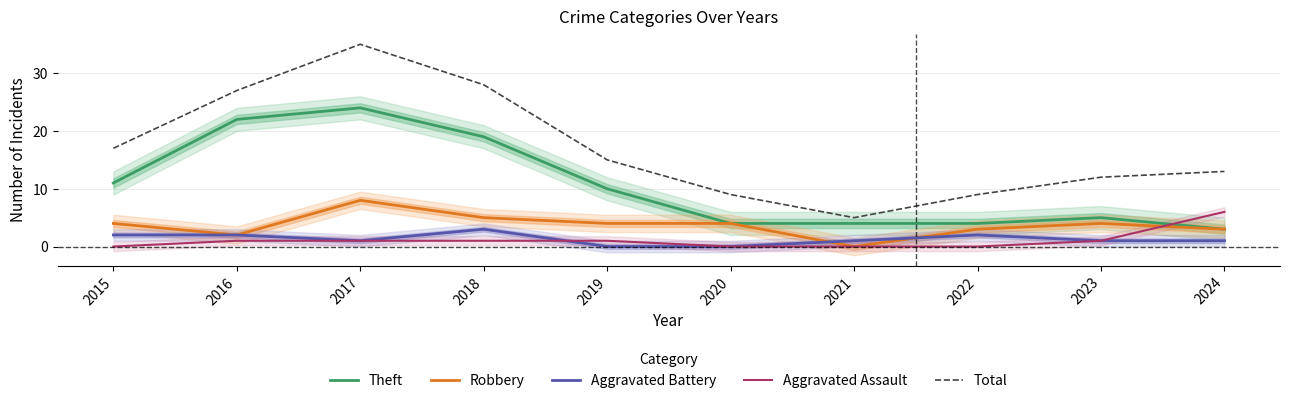

How many distinct data groups are displayed?

5